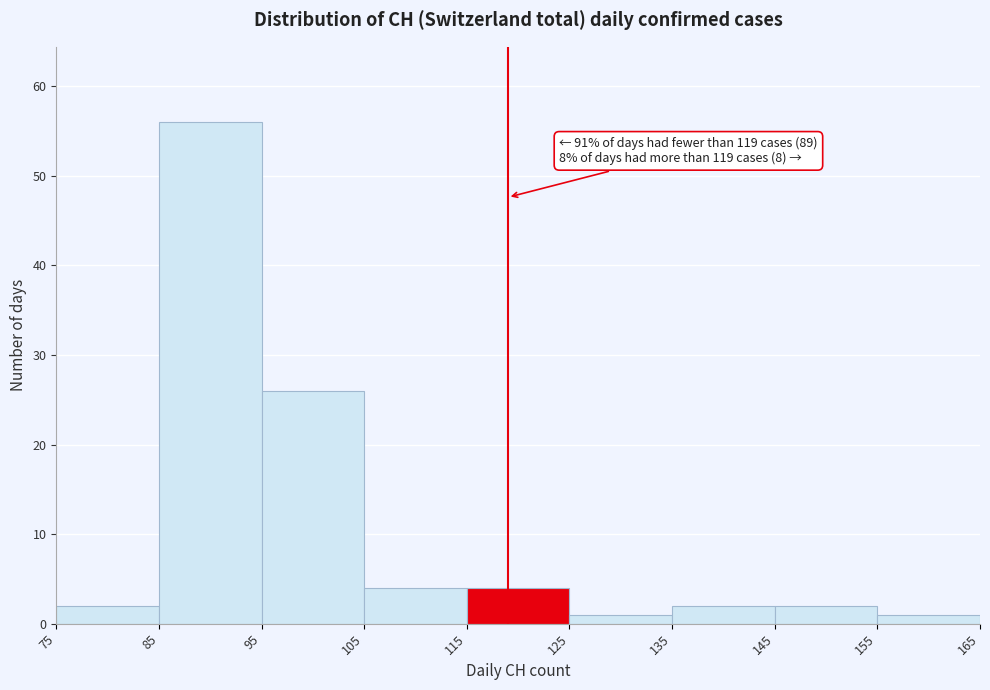

Which range on the x-axis has the tallest bar?

85 to 95